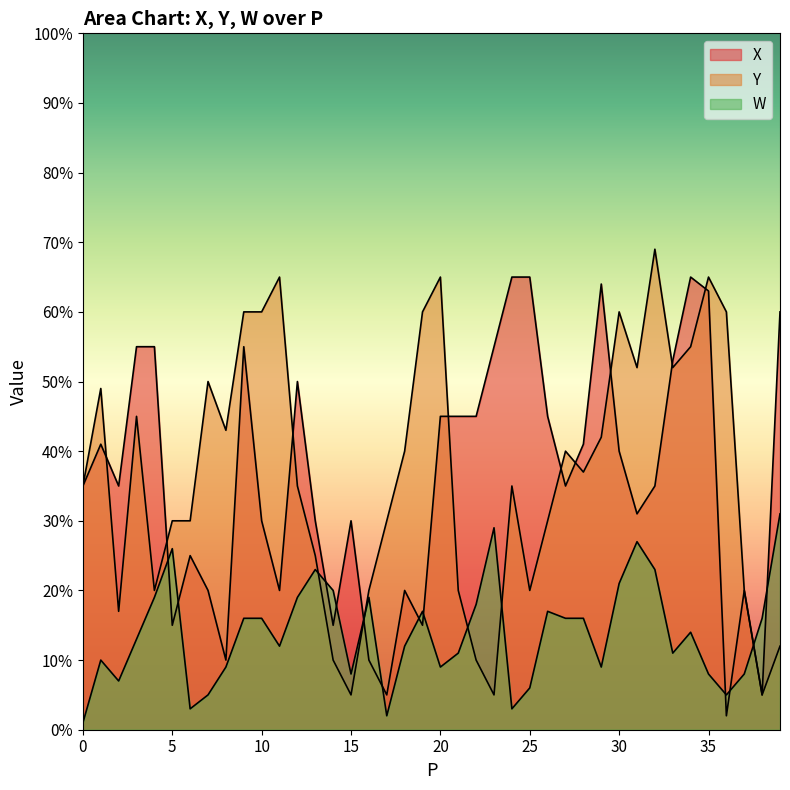

What is the difference between the maximum and minimum values in the X series?

63